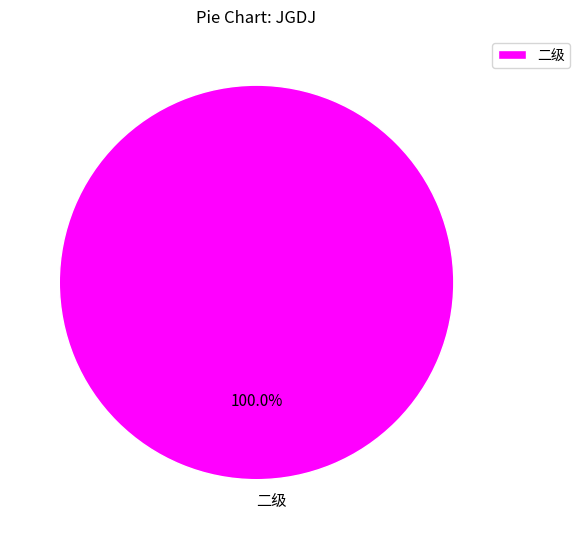

To the nearest percent, what portion does 二级 represent?

100%